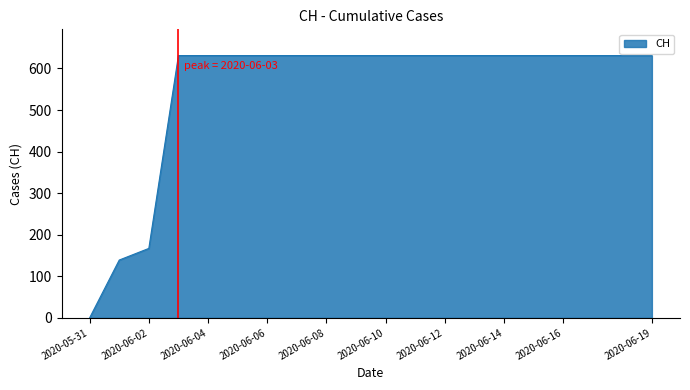

What is the greatest value displayed?

631